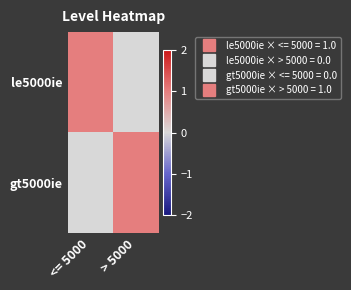

Rank the series at <= 5000 from highest to lowest value.

le5000ie, gt5000ie